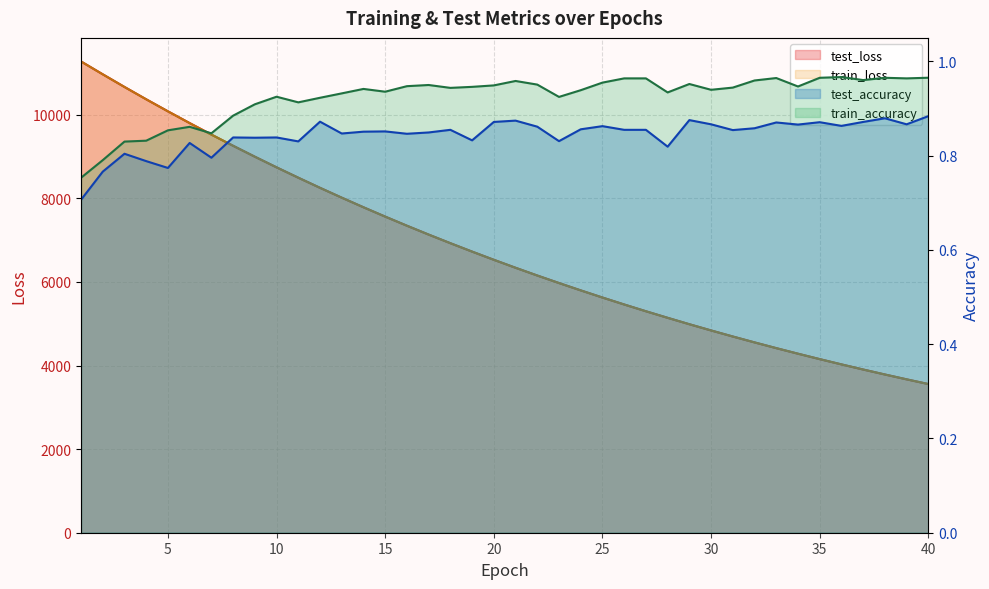

Reading right to left, what are all the values shown in this chart?

test_loss: 3557.9	3670.5	3786.4	3905.6	4028.2	4154.3	4284.0	4417.1	4554.5	4695.4	4840.3	4989.3	5142.8	5299.9	5461.7	5628.0	5799.3	5975.0	6154.9	6340.3	6531.2	6727.0	6928.3	7134.4	7346.6	7564.5	7788.0	8017.5	8253.2	8495.5	8743.4	8998.1	9259.5	9527.7	9801.9	10083.7	10371.4	10666.5	10969.2	11276.6
train_loss: 3557.3	3670.0	3785.9	3905.1	4027.6	4153.7	4283.4	4416.7	4553.7	4694.7	4839.7	4988.6	5141.9	5299.1	5460.9	5627.2	5798.2	5973.8	6154.1	6339.5	6530.2	6726.0	6927.1	7133.5	7345.6	7563.4	7786.9	8016.6	8252.4	8494.3	8742.2	8996.9	9258.2	9526.2	9801.0	10082.2	10370.6	10666.2	10968.5	11276.4
test_accuracy: 0.9	0.9	0.9	0.9	0.9	0.9	0.9	0.9	0.9	0.9	0.9	0.9	0.8	0.9	0.9	0.9	0.9	0.8	0.9	0.9	0.9	0.8	0.9	0.8	0.8	0.9	0.9	0.8	0.9	0.8	0.8	0.8	0.8	0.8	0.8	0.8	0.8	0.8	0.8	0.7
train_accuracy: 1.0	1.0	1.0	1.0	1.0	1.0	0.9	1.0	1.0	0.9	0.9	1.0	0.9	1.0	1.0	1.0	0.9	0.9	1.0	1.0	0.9	0.9	0.9	1.0	0.9	0.9	0.9	0.9	0.9	0.9	0.9	0.9	0.9	0.8	0.9	0.9	0.8	0.8	0.8	0.8